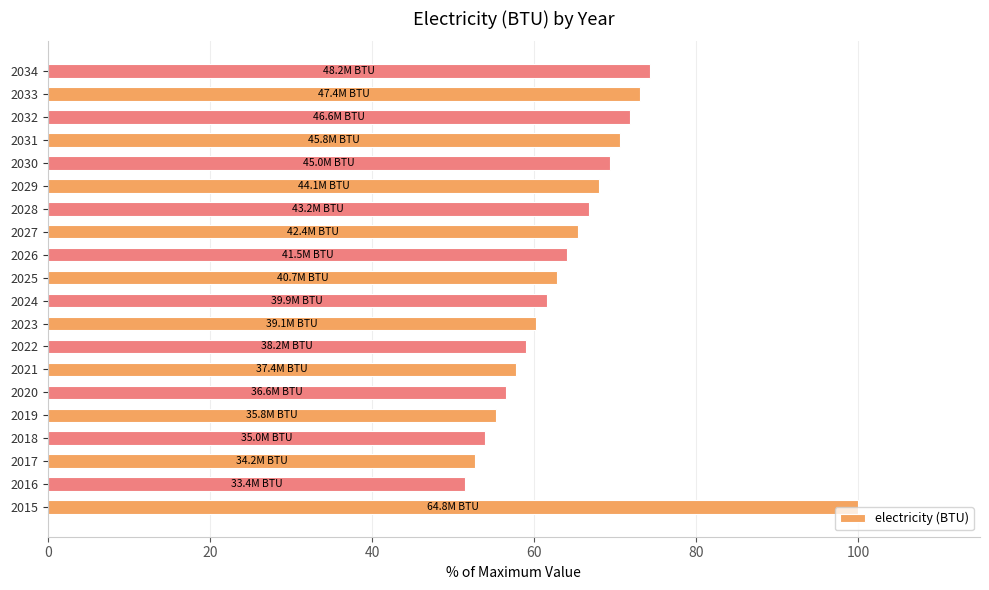

Which category has the lowest value across all series?

2016